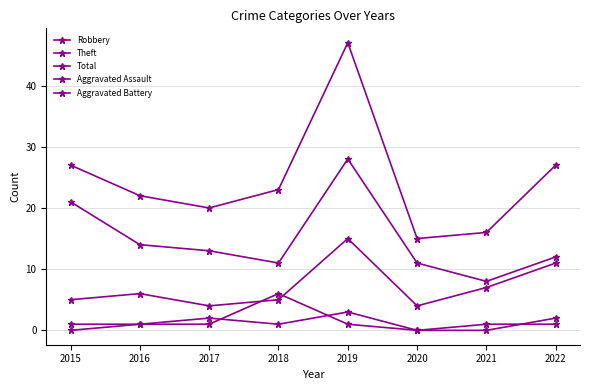

How many series are shown in this chart?

5